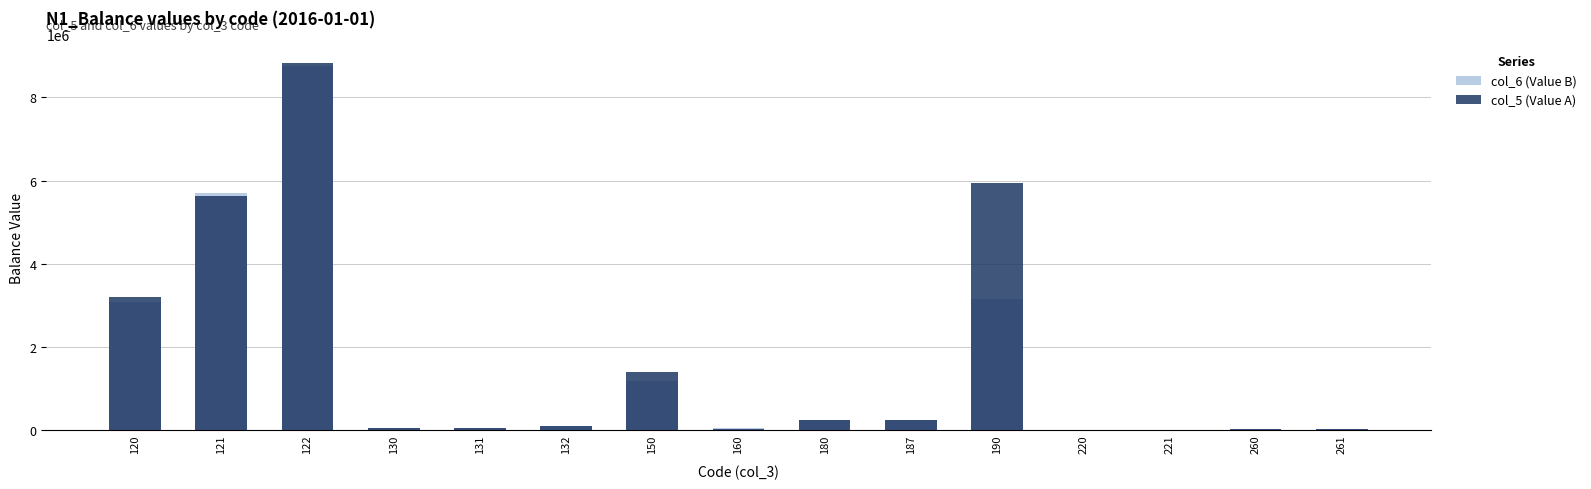

What is the difference between the maximum and minimum values in the col_6 (Value B) series?

8758299.3